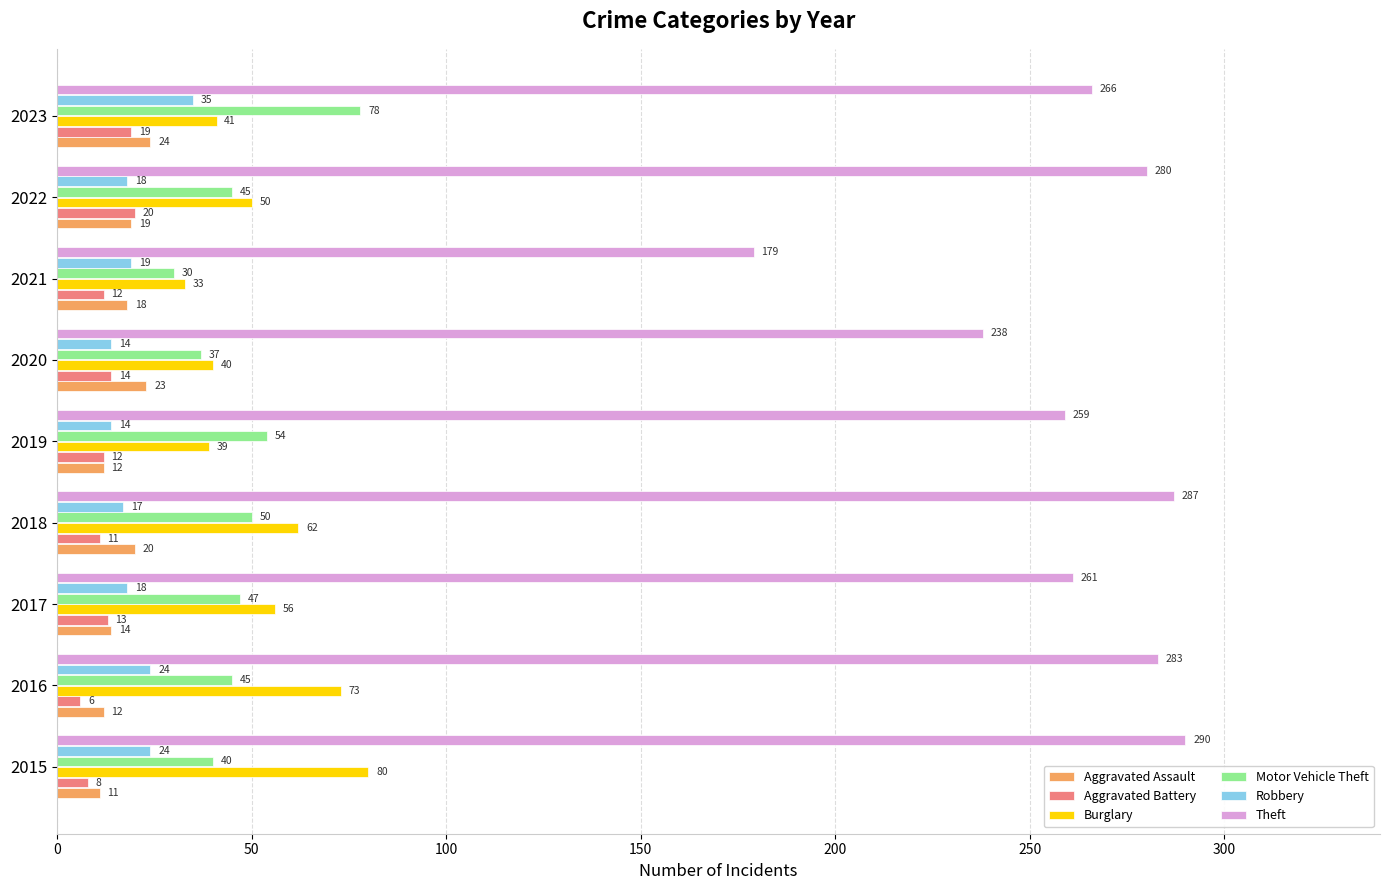

At which label is Aggravated Assault closest to 17?

2021